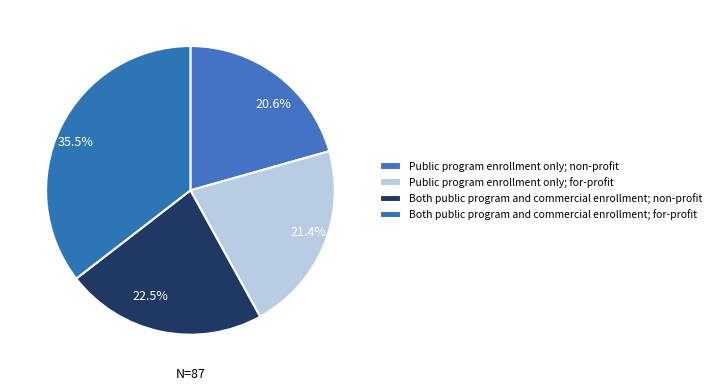

Is there a majority slice in this chart?

No